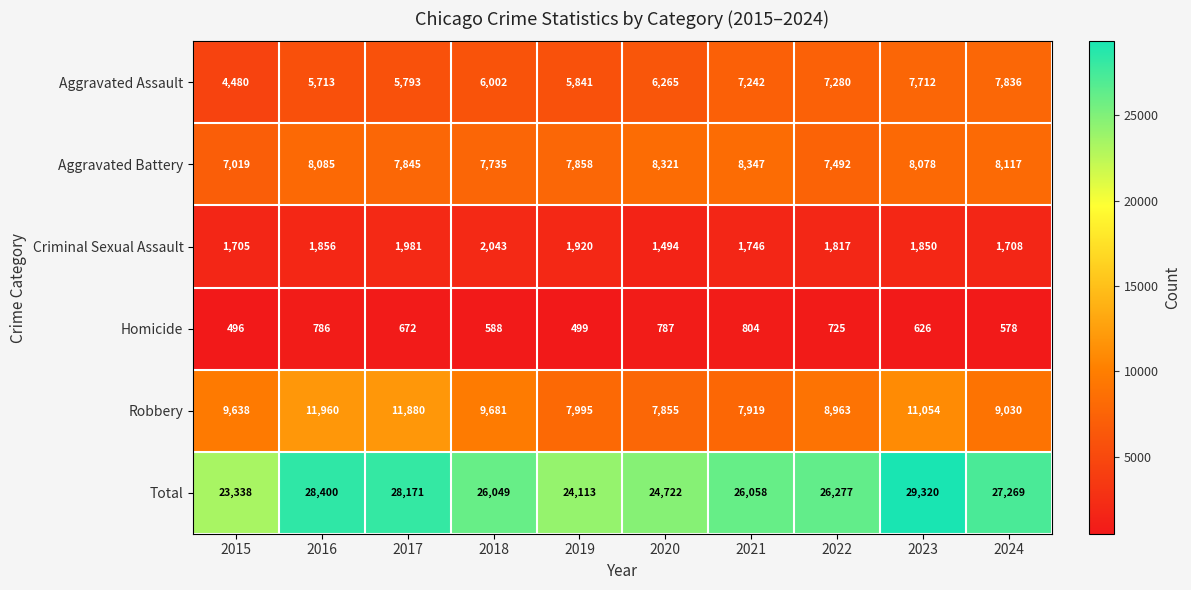

What is the difference between the Robbery values at 2018 and 2016?

2279